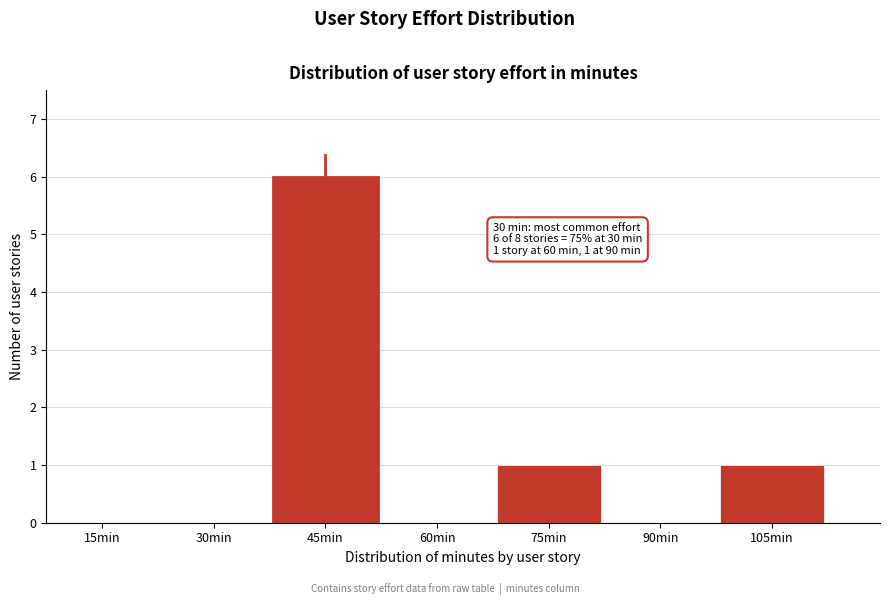

Reading right to left, what are all the values shown in this chart?

105min=1	90min=0	75min=1	60min=0	45min=6	30min=0	15min=0